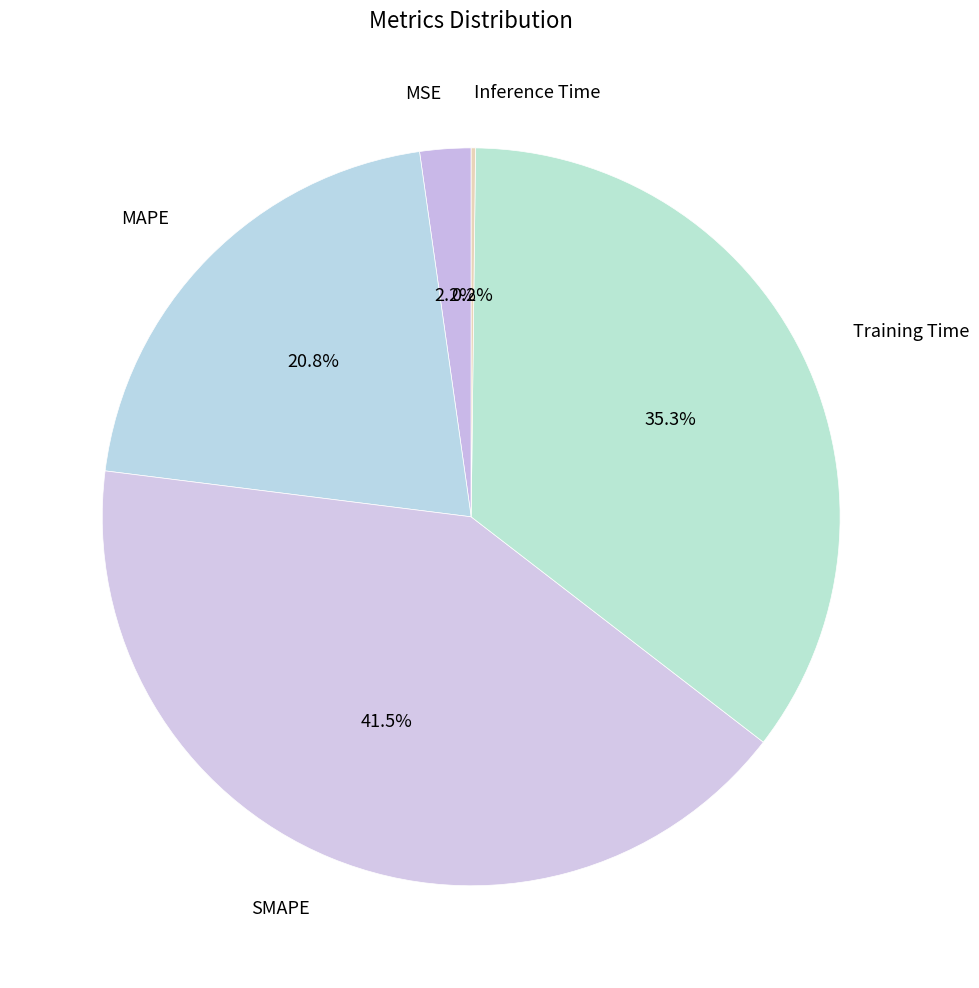

Which category has the biggest portion of the pie?

SMAPE